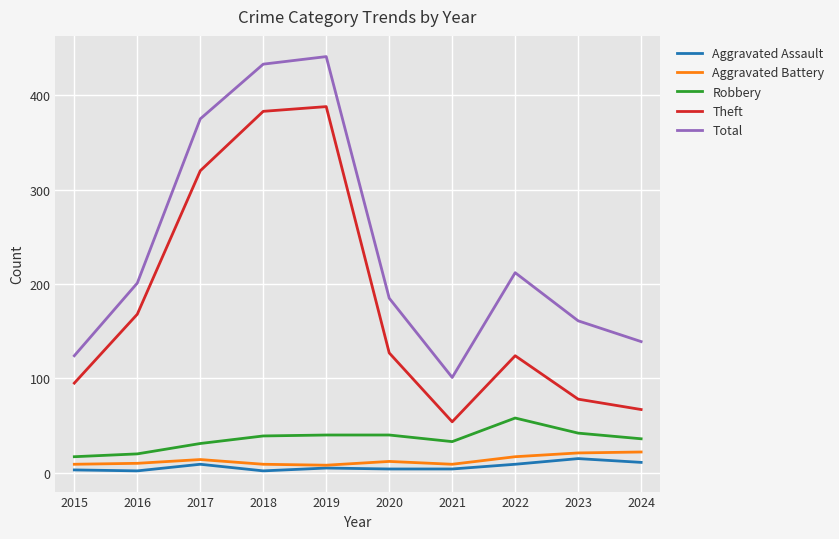

Is it true that Aggravated Assault equals 4 at 2020?

True